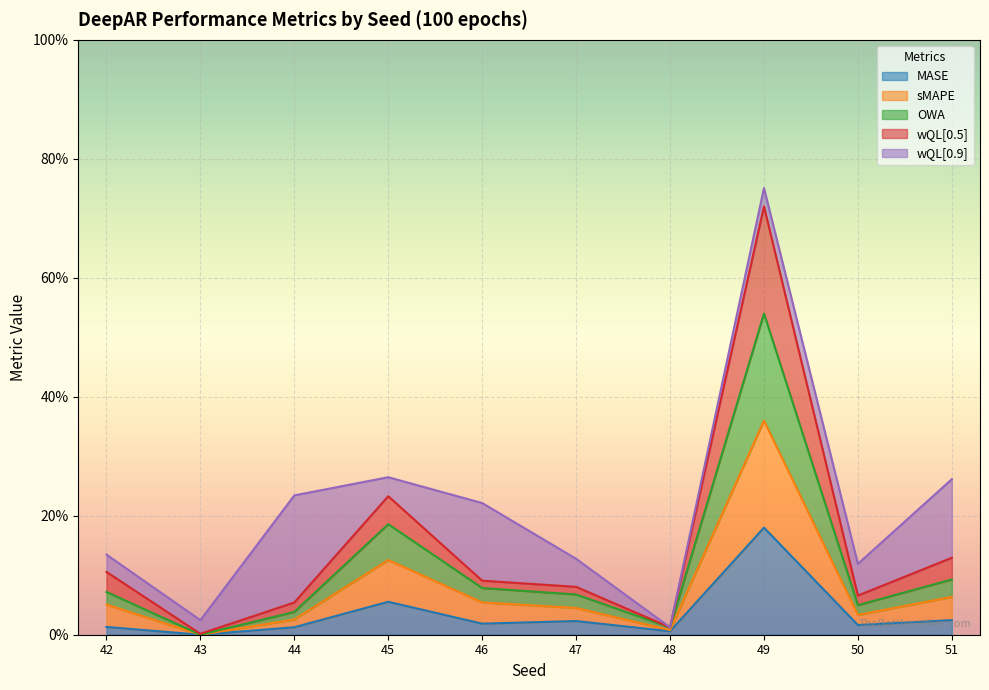

Count the number of categories in the chart.

10